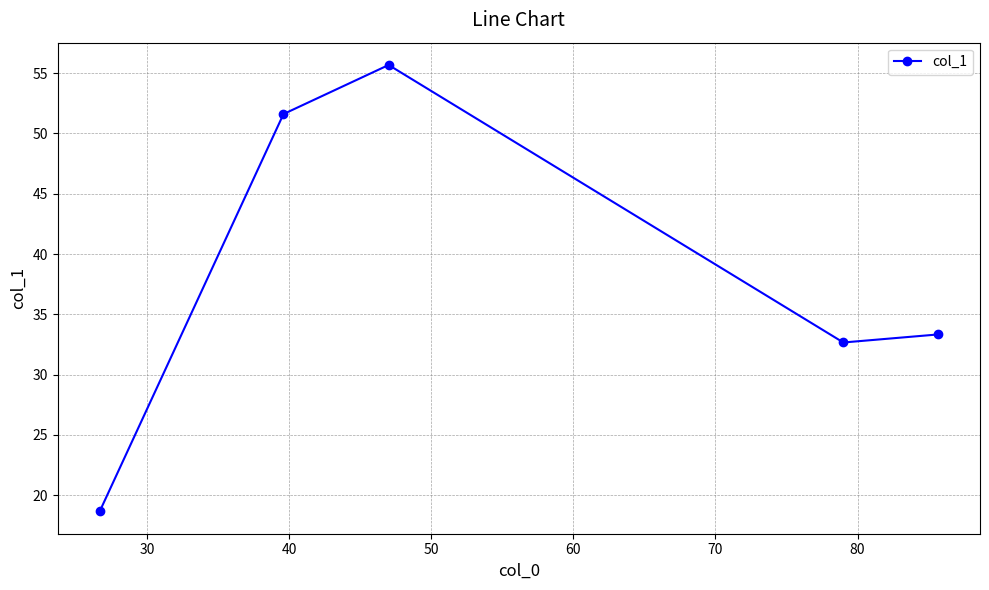

How many points are higher than both their immediate neighbors (excluding endpoints)?

1